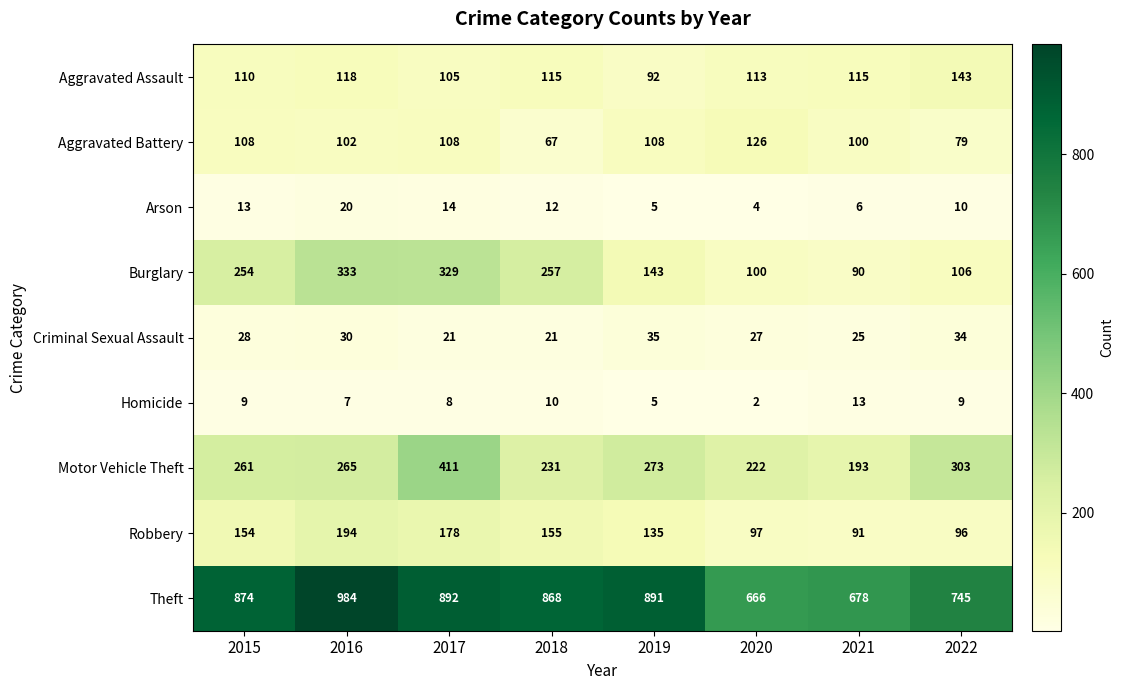

At which category does the chart reach its minimum across all series?

2020